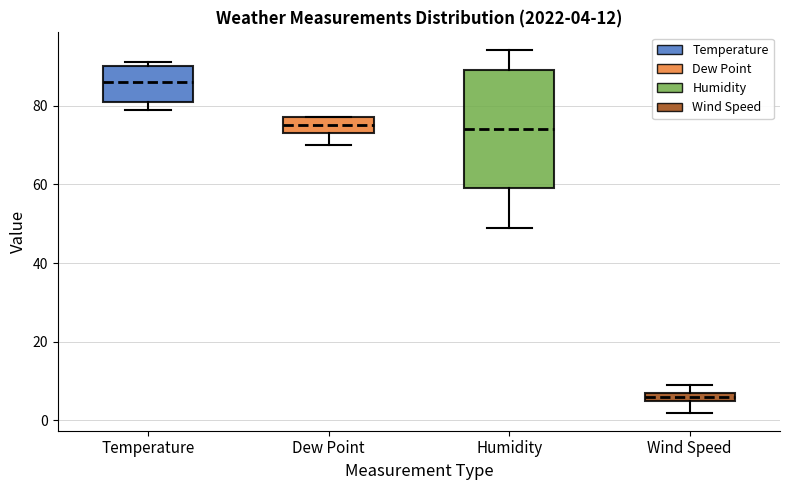

Which box has the lowest median line?

Wind Speed